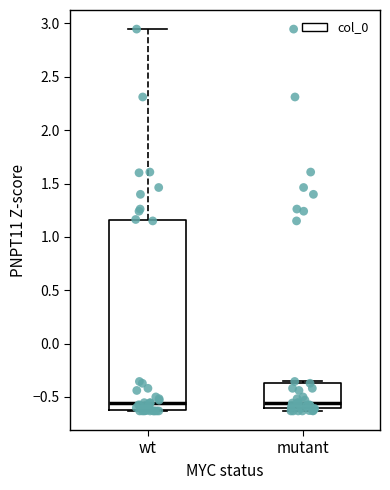

Reading left to right, transcribe this box plot: for each box, give where its median line is, the range the box spans, and where its two whiskers end, as read against the y-axis. The values are not printed on the chart, so give them approximately, as read against the axis.

wt: median -0.55, box -0.60 to 1.15, whiskers -0.65 to 2.95
mutant: median -0.55, box -0.60 to -0.35, whiskers -0.65 to -0.35